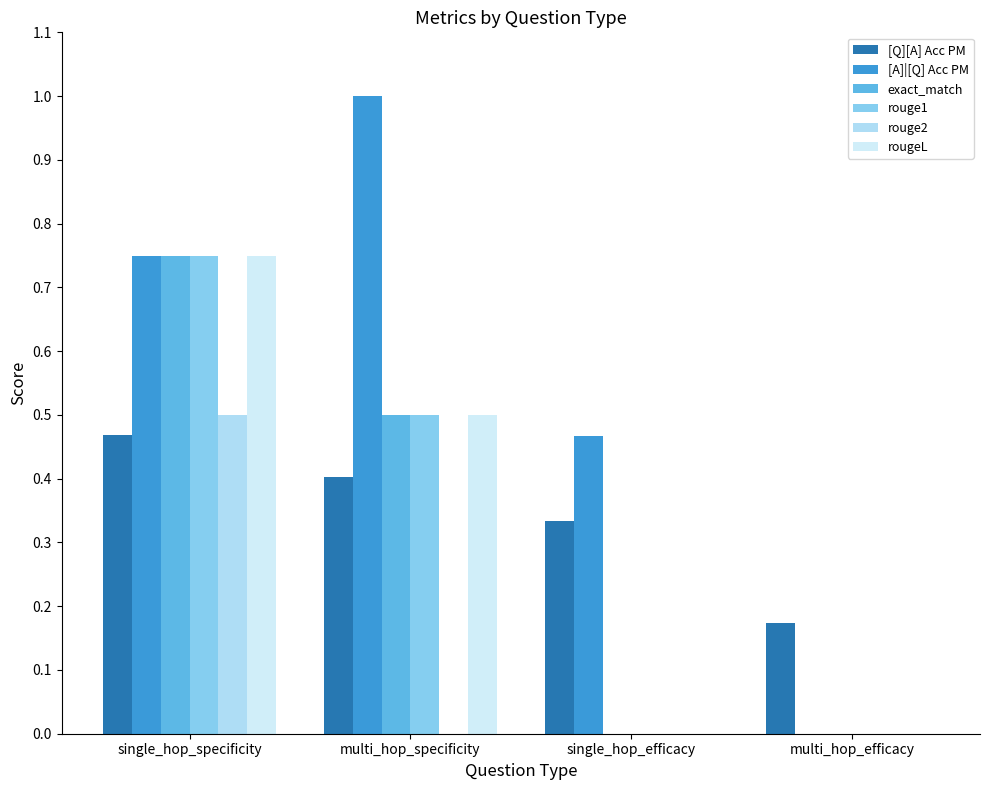

The [A]|[Q] Acc PM series shows 1.0 at multi_hop_specificity. True or false?

True